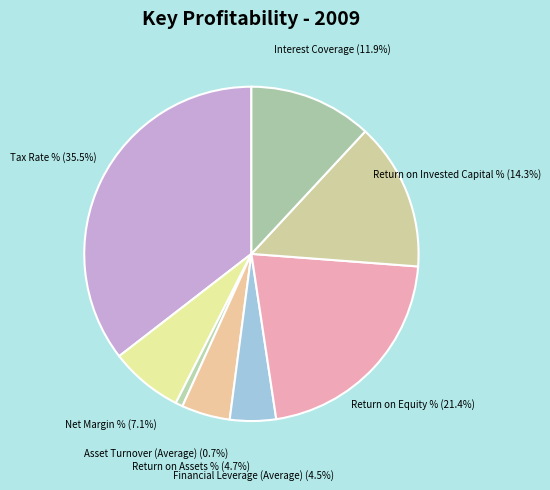

What percentage is NOT represented by Interest Coverage?

88.1%